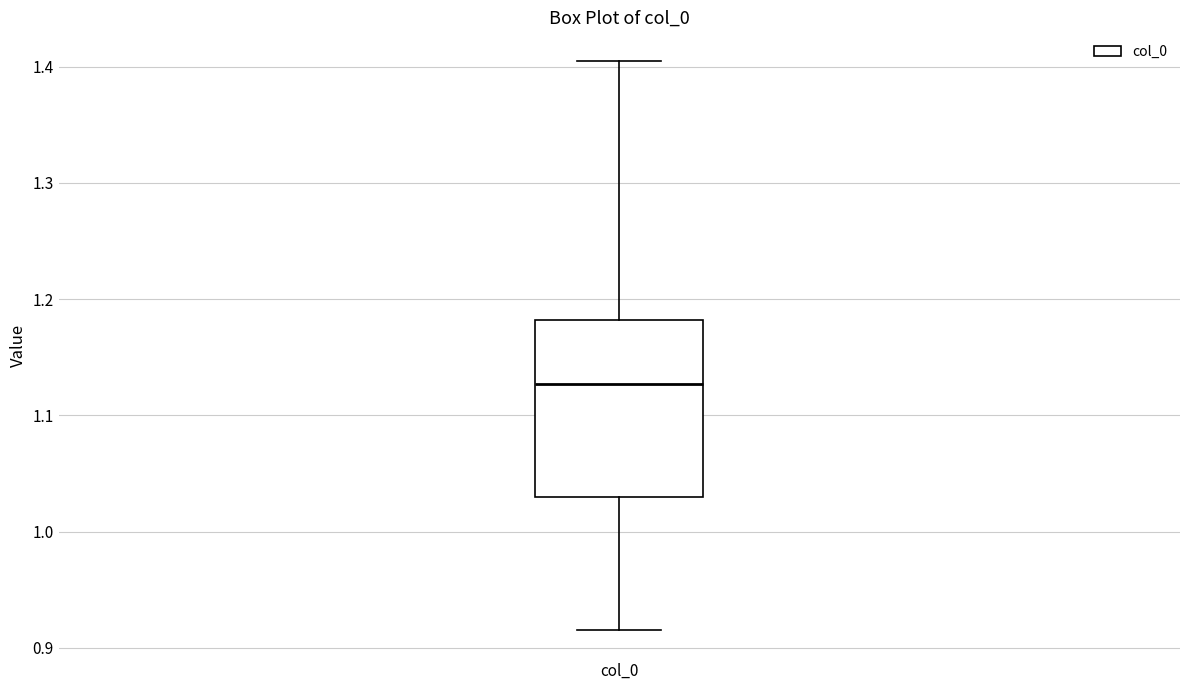

Transcribe this box plot: give where the median line is, the range the box spans, and where the two whiskers end, as read against the y-axis. The values are not printed on the chart, so give them approximately, as read against the axis.

median 1.13, box 1.03 to 1.18, whiskers 0.92 to 1.40